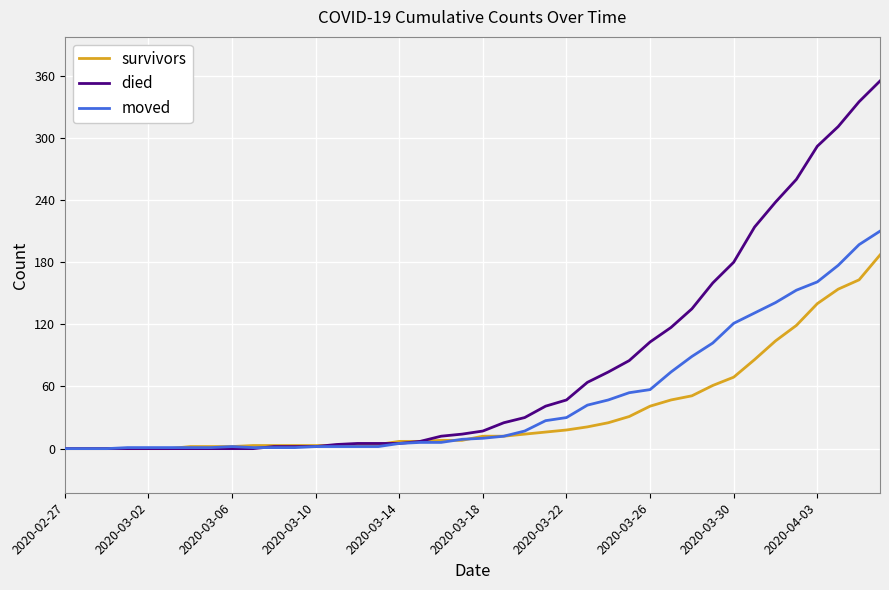

Rank the series by their average value, from highest to lowest.

died, moved, survivors